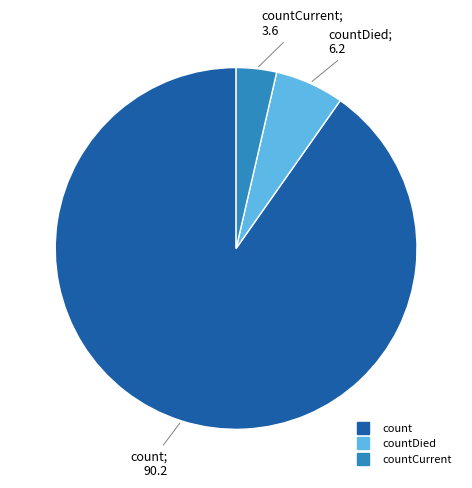

Is there any slice that represents more than half of the pie?

Yes